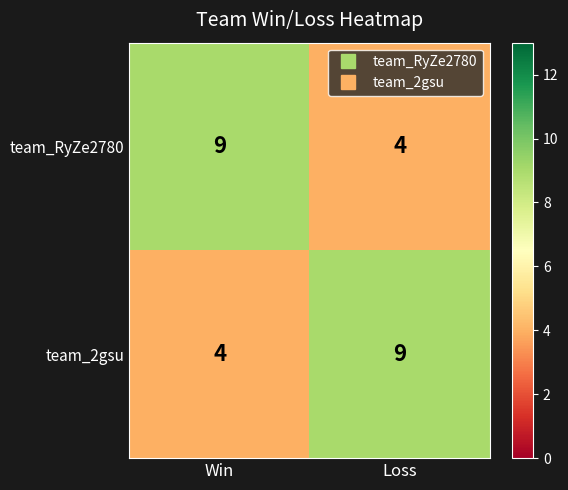

What is the difference between the team_2gsu values at Win and Loss?

5